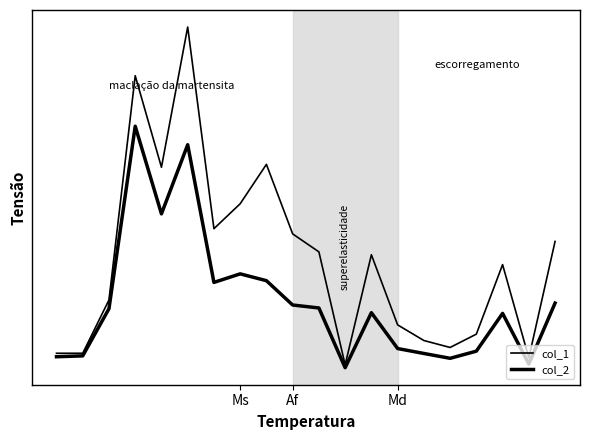

Does the chart display data point markers on the line(s)?

No